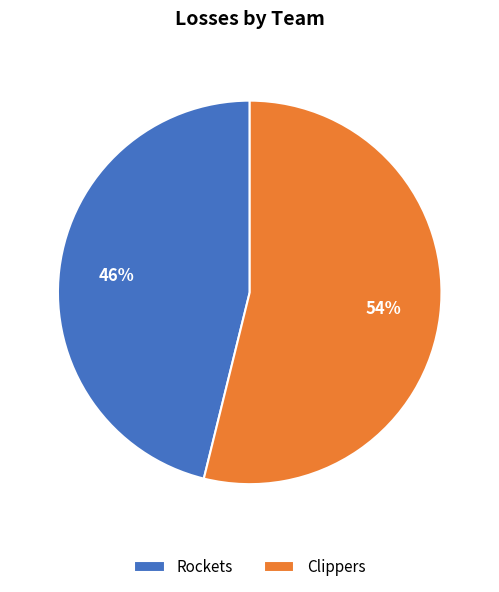

To the nearest percent, what portion does Rockets represent?

46%